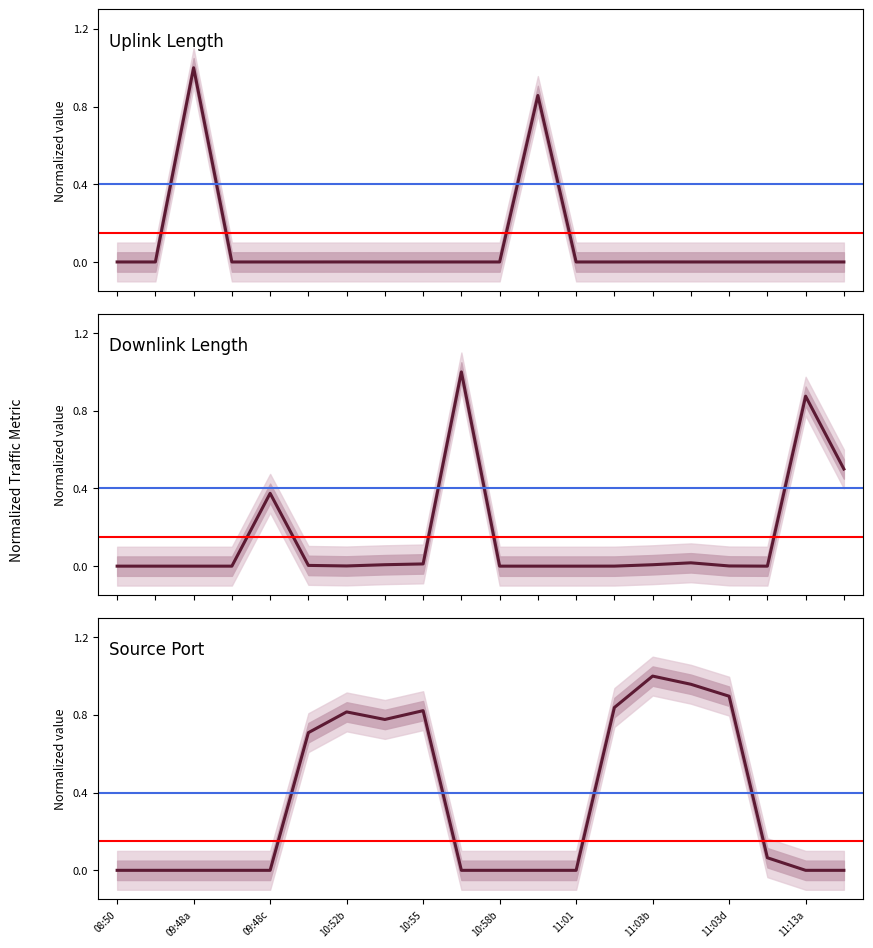

Reading left to right, list all the values displayed in this chart.

uplink_length: 0.0	0.0	1.0	0.0	0.0	0.0	0.0	0.0	0.0	0.0	0.0	0.9	0.0	0.0	0.0	0.0	0.0	0.0	0.0	0.0
downlink_length: 0.0	0.0	0.0	0.0	0.4	0.0	0.0	0.0	0.0	1.0	0.0	0.0	0.0	0.0	0.0	0.0	0.0	0.0	0.9	0.5
sport: 0.0	0.0	0.0	0.0	0.0	0.7	0.8	0.8	0.8	0.0	0.0	0.0	0.0	0.8	1.0	1.0	0.9	0.1	0.0	0.0